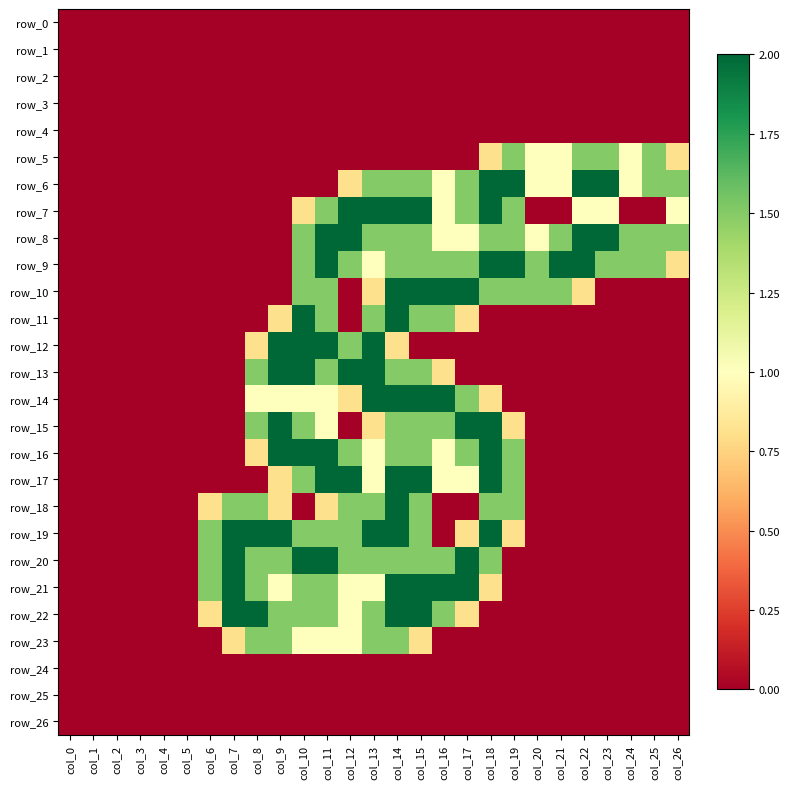

How many series are shown in this chart?

27